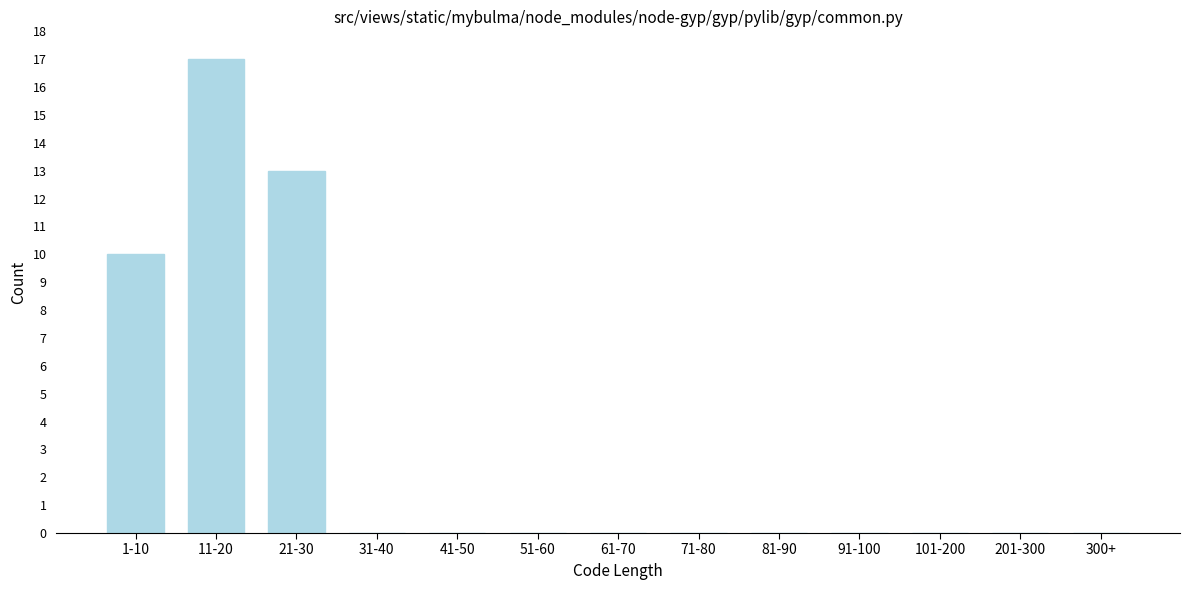

Reading left to right, transcribe all the data shown in this chart.

1-10=10	11-20=17	21-30=13	31-40=0	41-50=0	51-60=0	61-70=0	71-80=0	81-90=0	91-100=0	101-200=0	201-300=0	300+=0